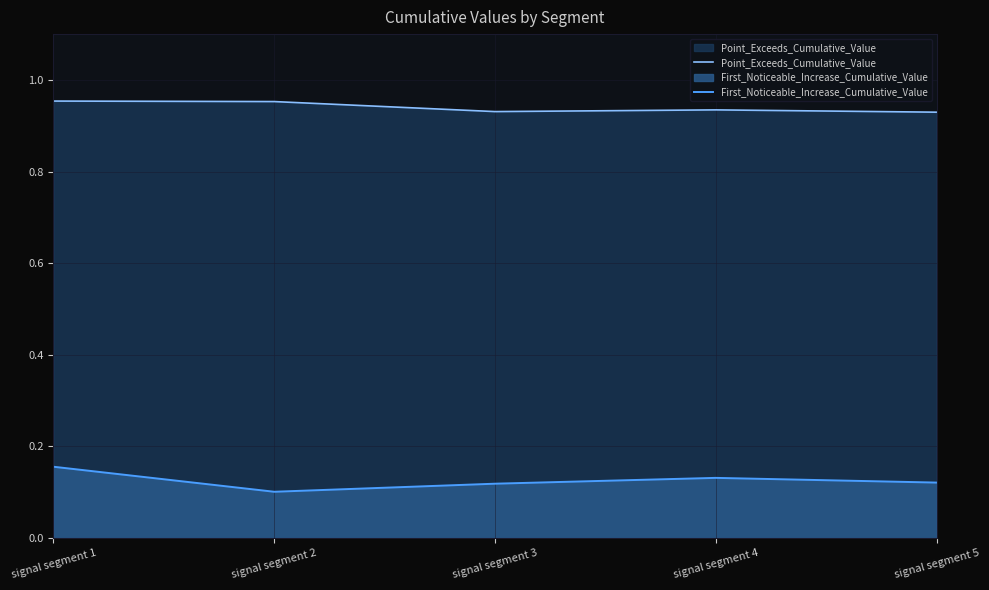

How many lines are shown in the chart?

2